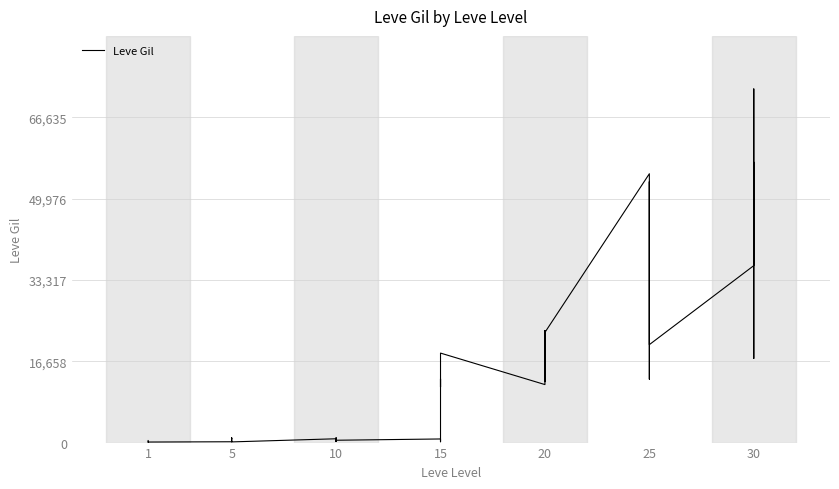

What is the minimum value shown in the chart?

112